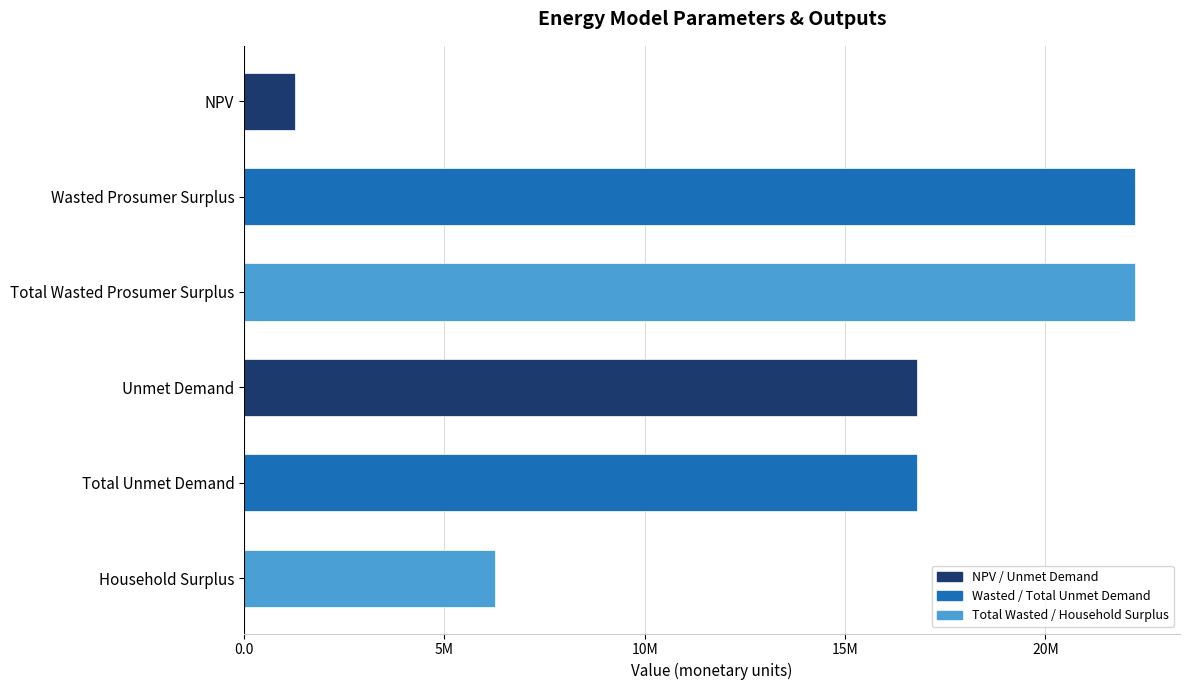

Does the chart contain any negative values?

No